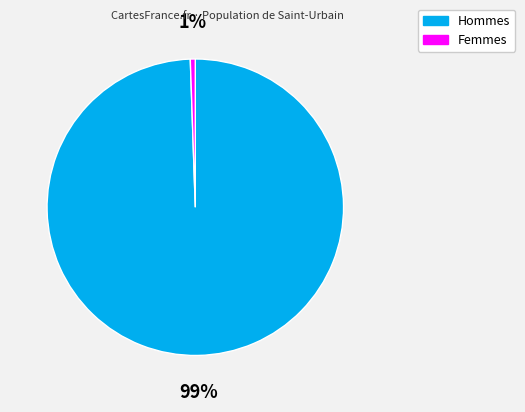

Does any single category account for the majority?

Yes